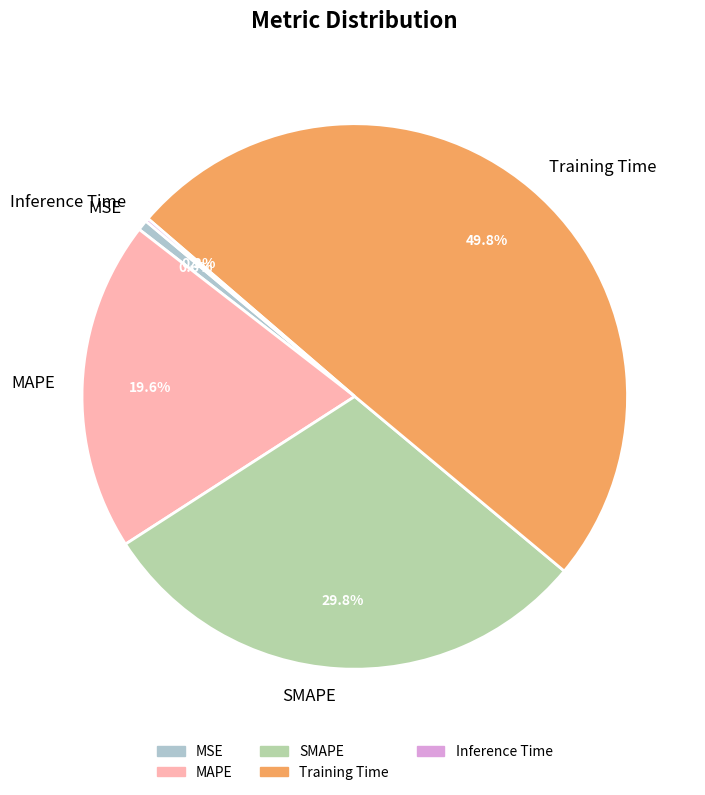

What percentage is NOT represented by Training Time?

50.2%